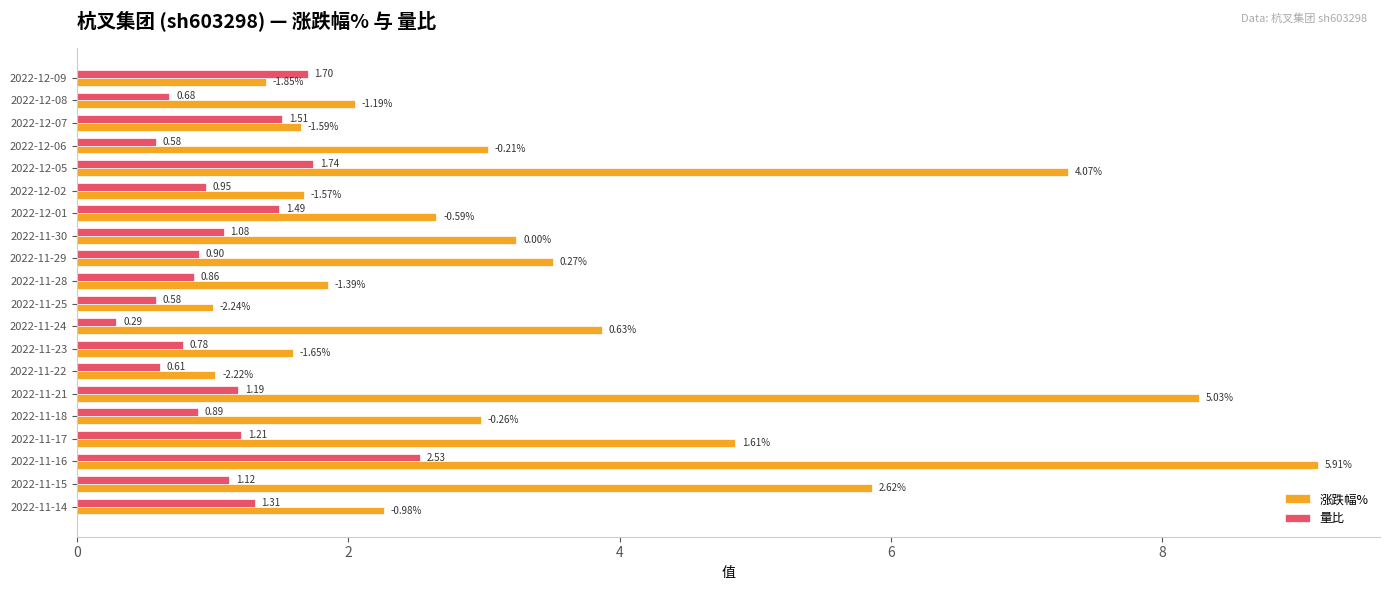

Between 2022-12-01 and 2022-11-14, which series saw the biggest shift?

涨跌幅%